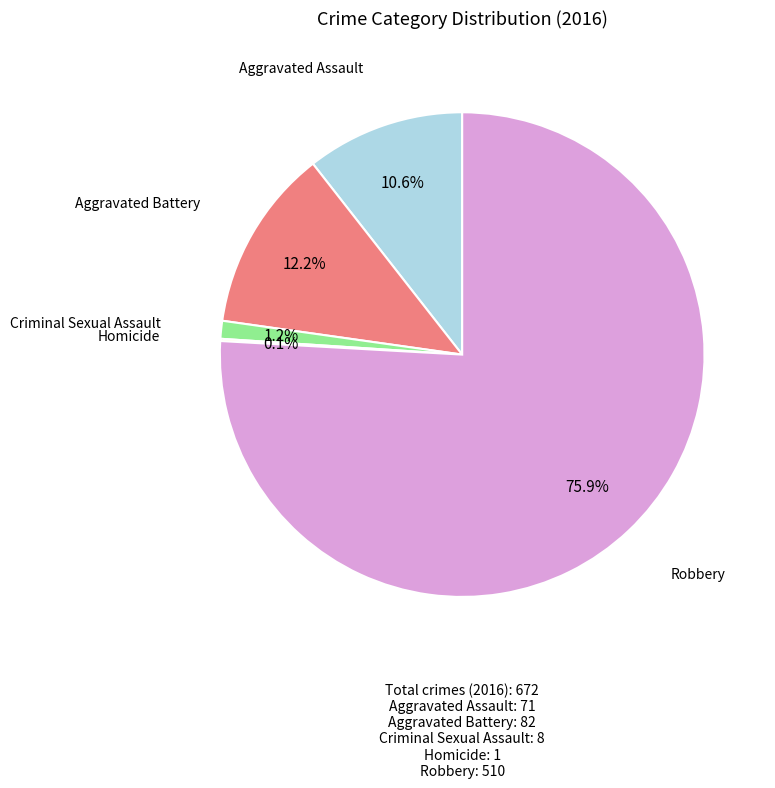

What is the largest slice in the pie chart?

Robbery